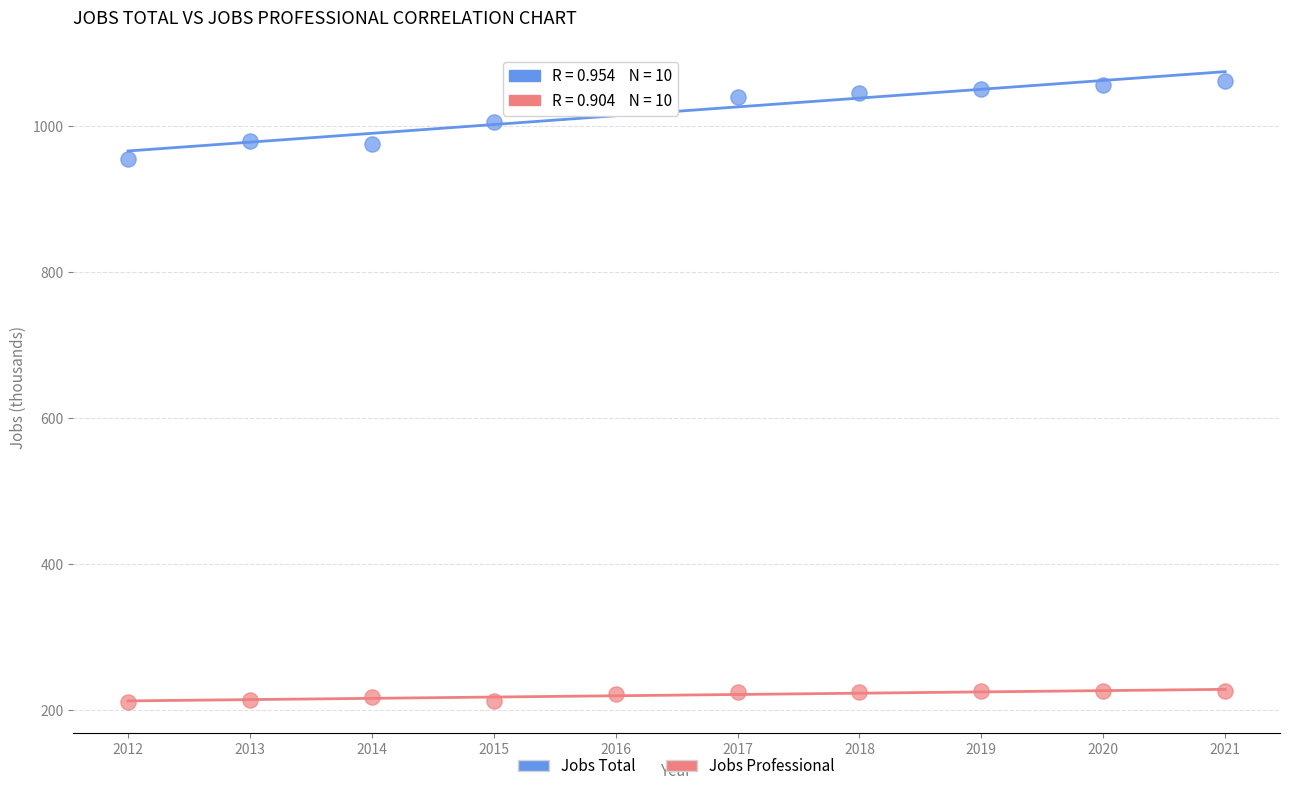

Across all series, what Y value is closest to 637?

955